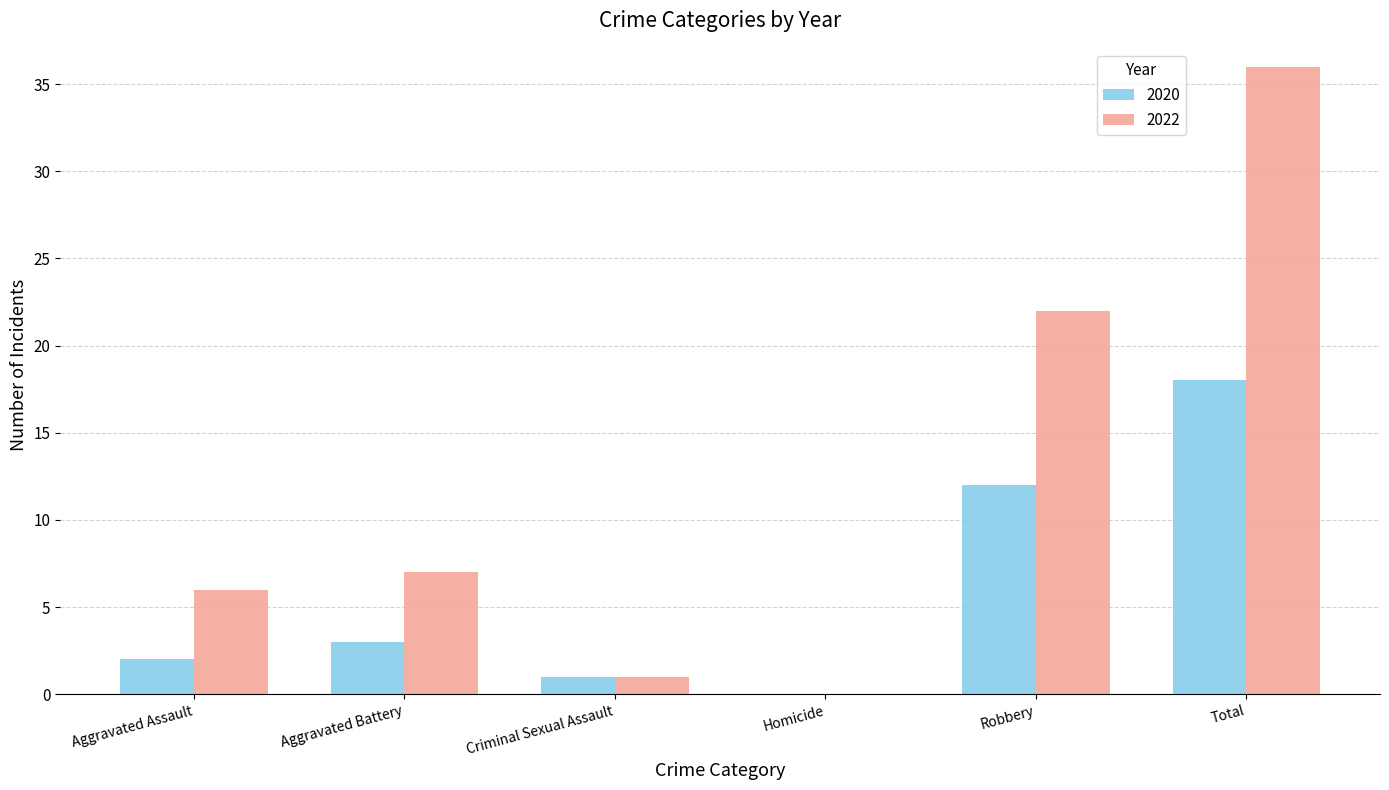

How many positive values does the 2022 series have?

5